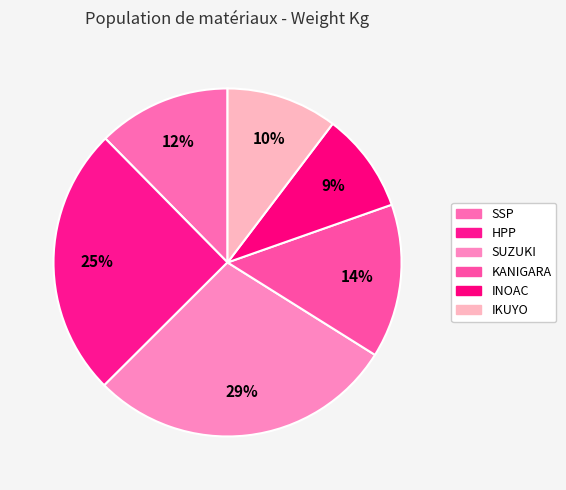

What percentage is the SSP slice, to the nearest percent?

12%